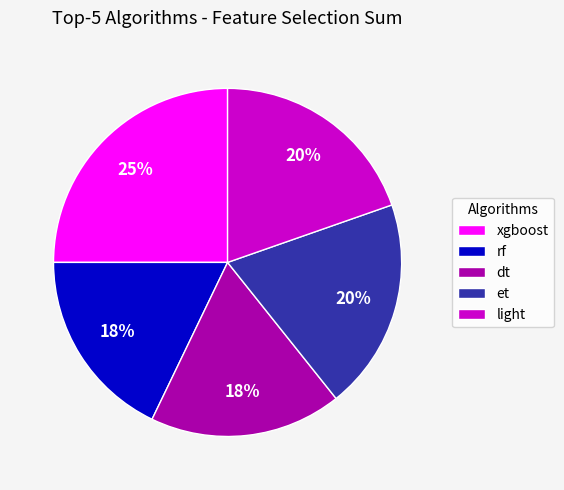

To the nearest percent, what portion does dt represent?

18%